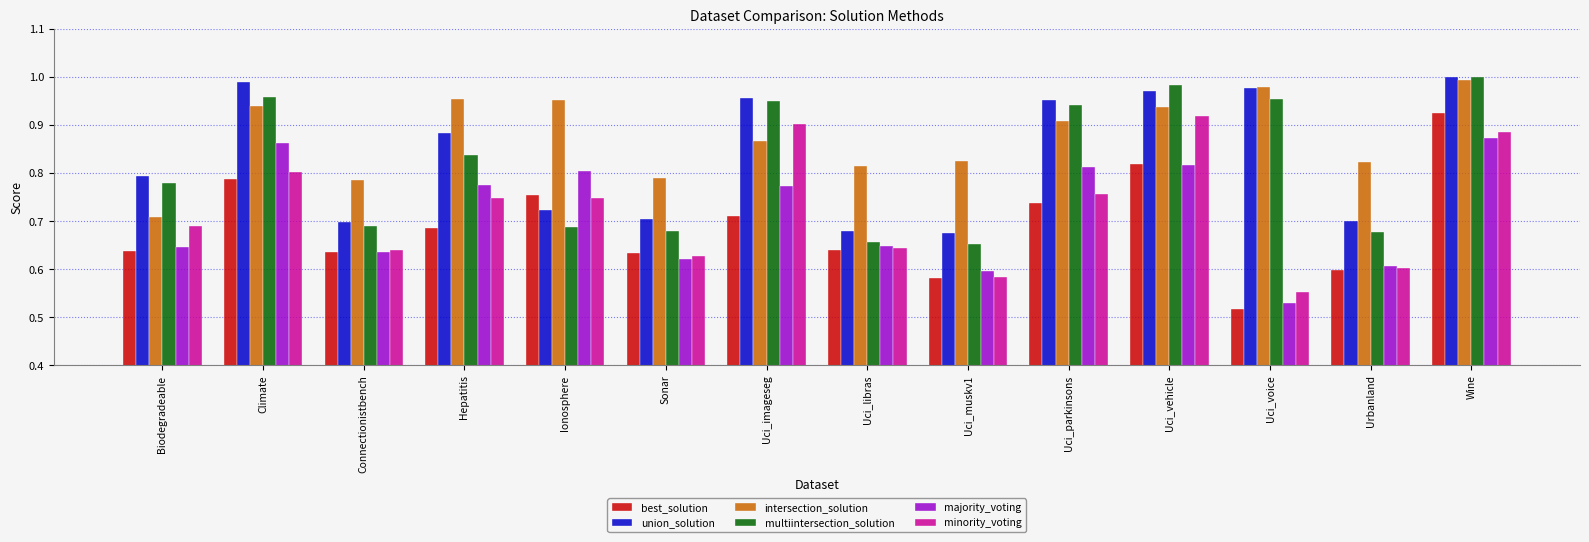

At which label does best_solution reach its minimum?

Uci_voice